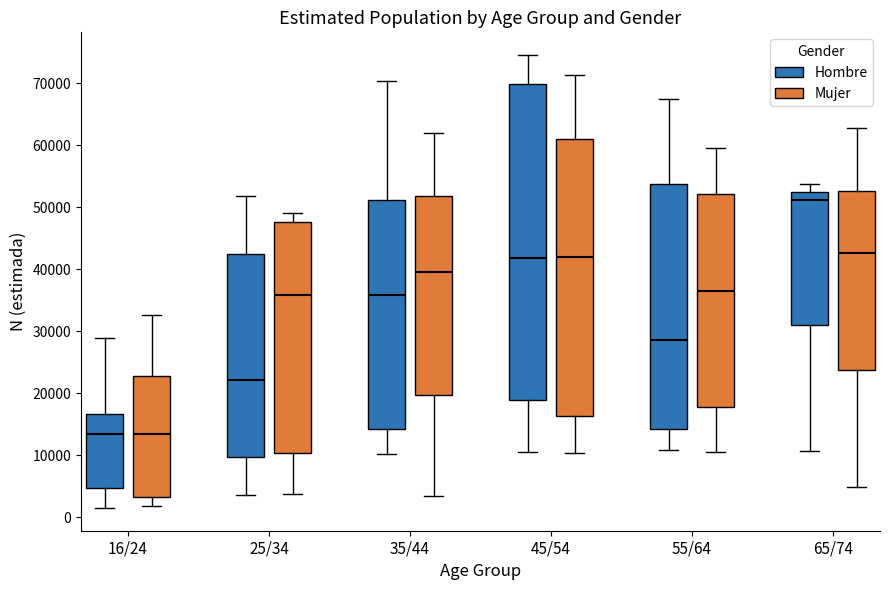

Where is the upper edge of the box for 25/34 (Mujer) on the y-axis? The values are not printed on the chart, so give them approximately, as read against the axis.

48000